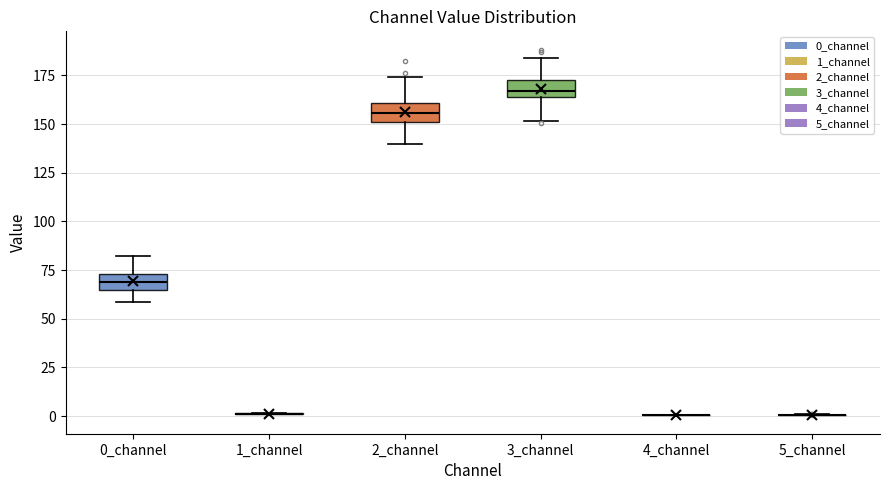

Reading left to right, transcribe this box plot: for each box, give where its median line is, the range the box spans, and where its two whiskers end, as read against the y-axis. The values are not printed on the chart, so give them approximately, as read against the axis.

0_channel: median 70, box 65 to 75, whiskers 60 to 80
1_channel: box collapsed to a line at 0, whiskers 0 to 0
2_channel: median 155, box 150 to 160, whiskers 140 to 175
3_channel: median 165 (inside the box), box 165 to 170, whiskers 150 to 185
4_channel: box collapsed to a line at 0, whiskers 0 to 0
5_channel: box collapsed to a line at 0, whiskers 0 to 0